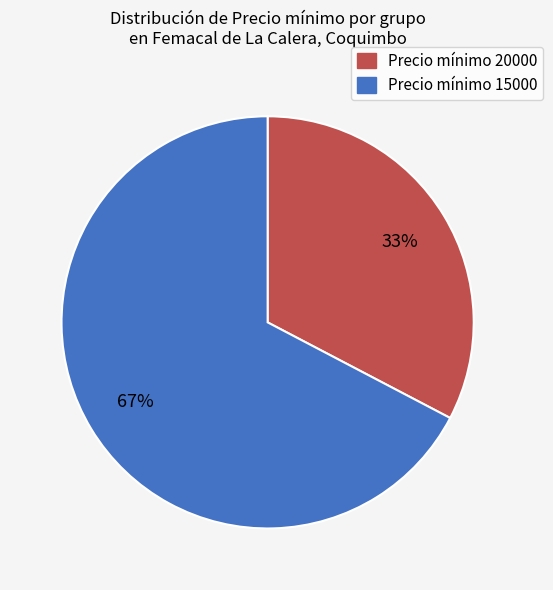

Count the number of slices in the pie.

2